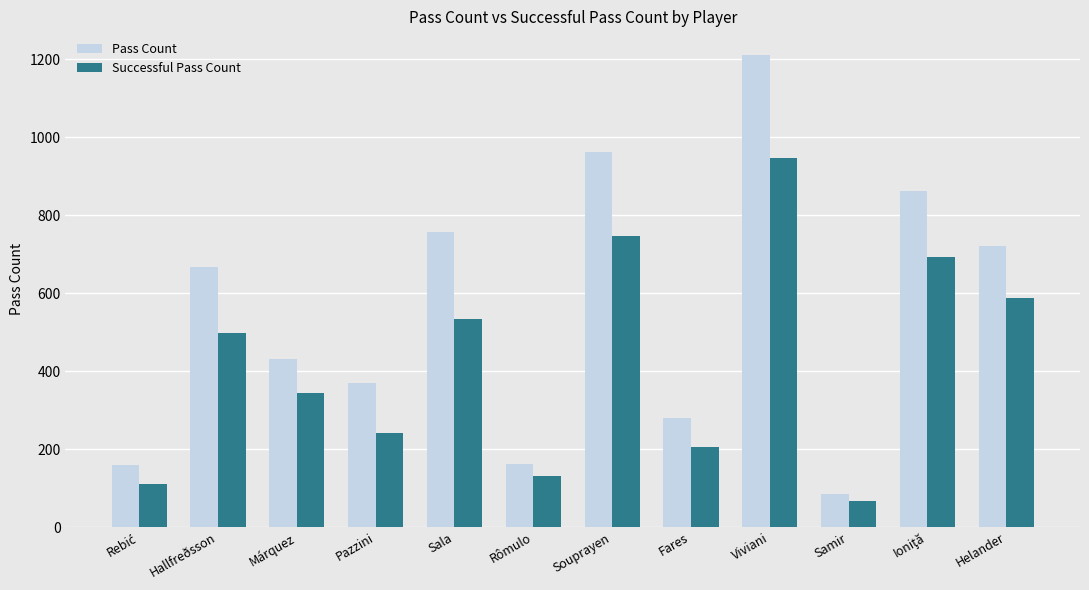

The Pass Count series shows 130 at Samir. True or false?

False